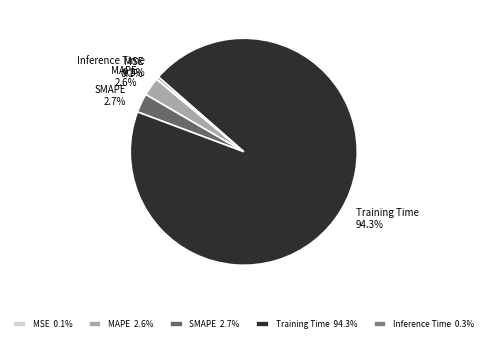

Combined, do Training Time and MAPE account for over 50%?

Yes